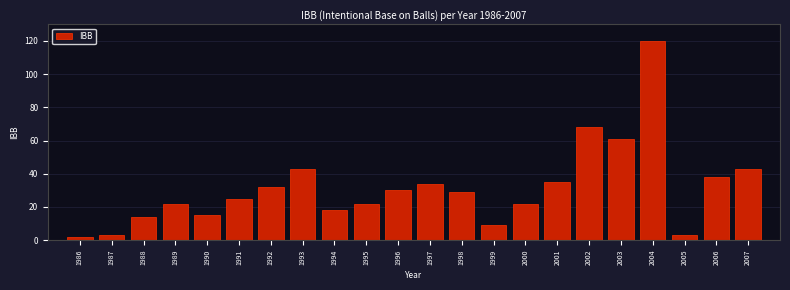

Reading right to left, extract all data points from this chart.

43	38	3	120	61	68	35	22	9	29	34	30	22	18	43	32	25	15	22	14	3	2